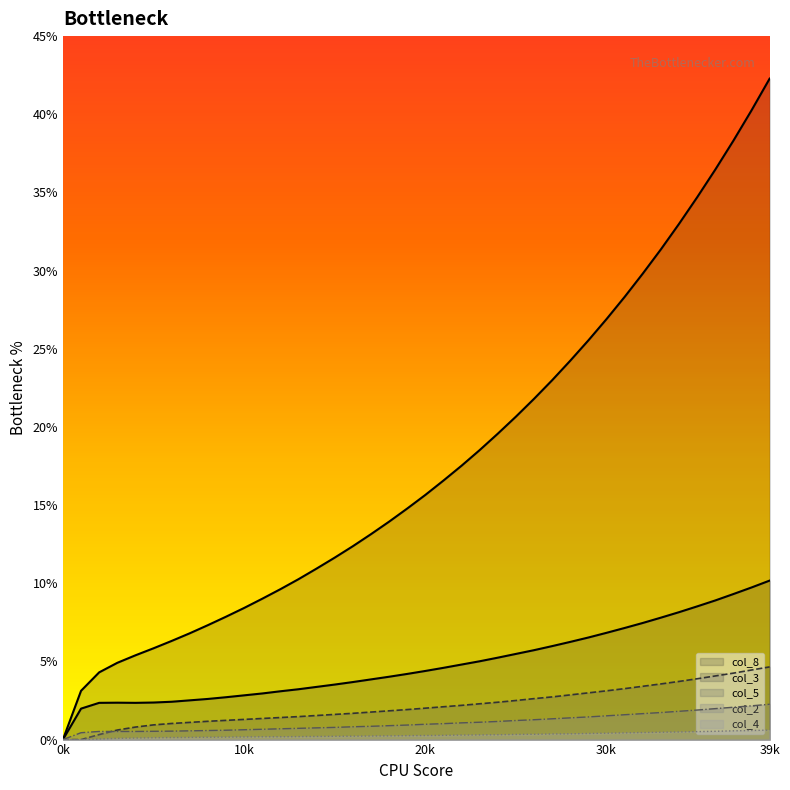

True or false: col_4 and col_5 cross at least once.

False